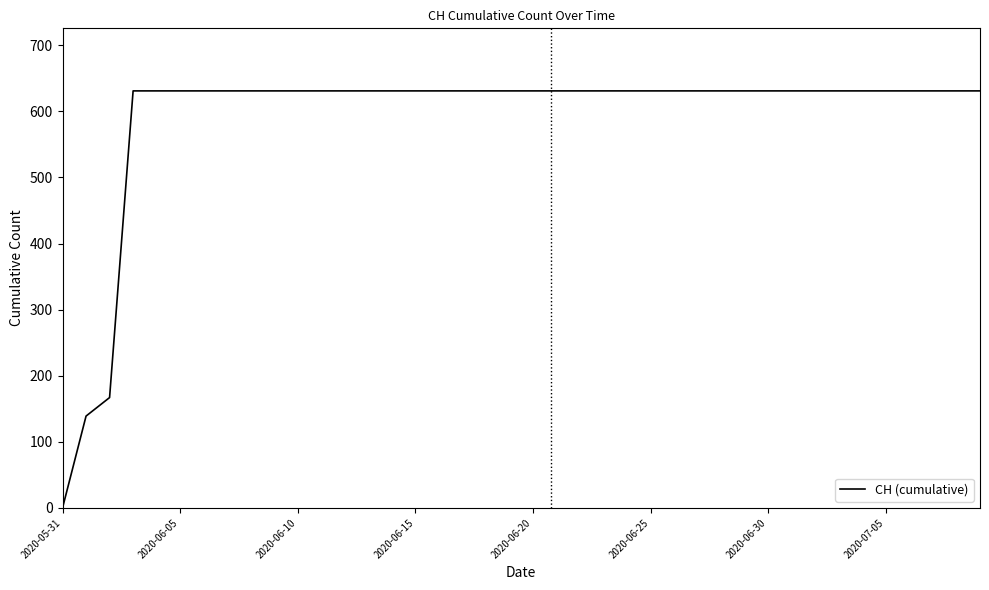

What is the greatest value displayed?

631